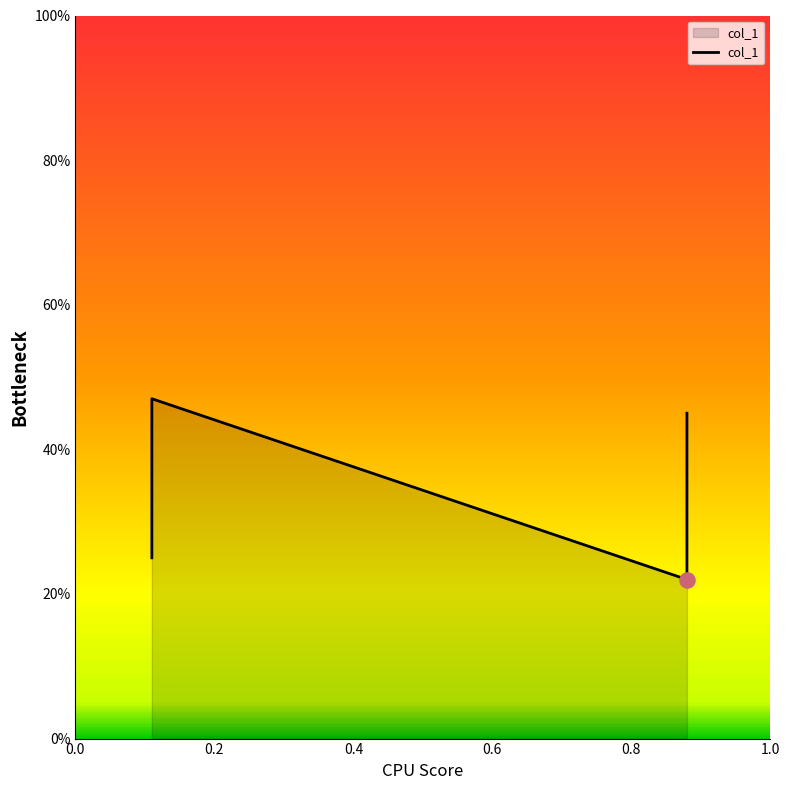

Which has a higher value, 0.4 or 0.2?

0.2